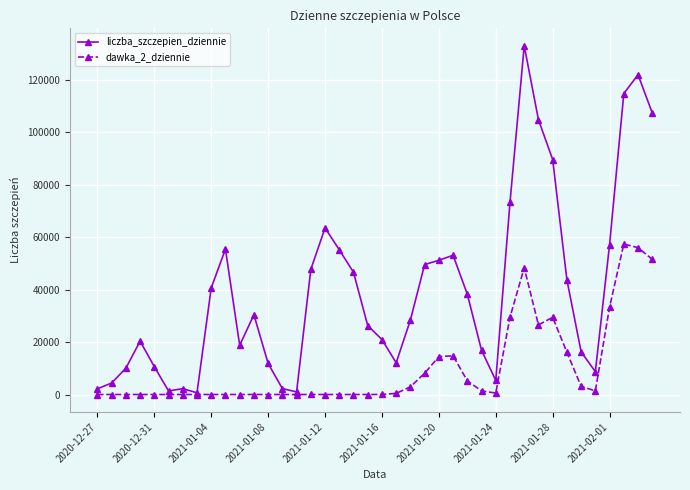

List the series in order of their overall mean, highest first.

liczba_szczepien_dziennie, dawka_2_dziennie